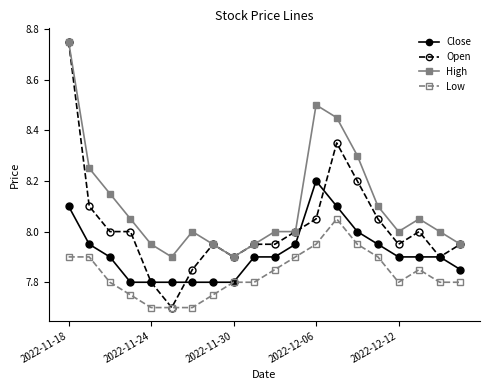

True or false: Low has more than 1 interior local peaks.

True